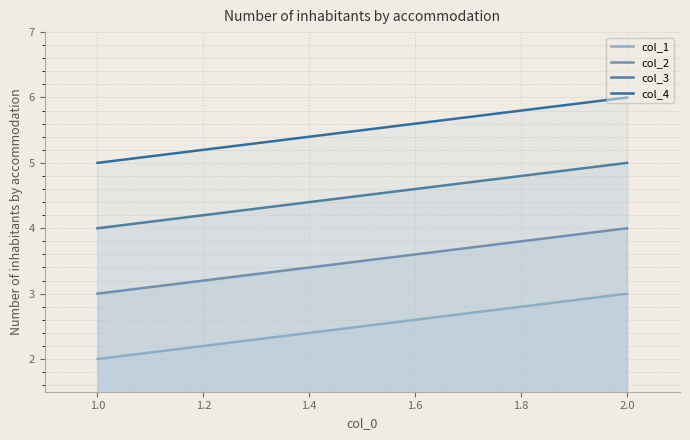

Reading left to right, transcribe all the data shown in this chart.

col_1: 2	3
col_2: 3	4
col_3: 4	5
col_4: 5	6